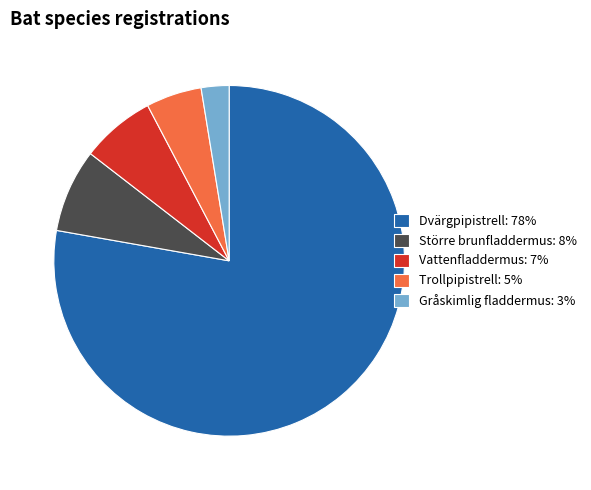

Is Dvärgpipistrell the majority of the pie?

Yes